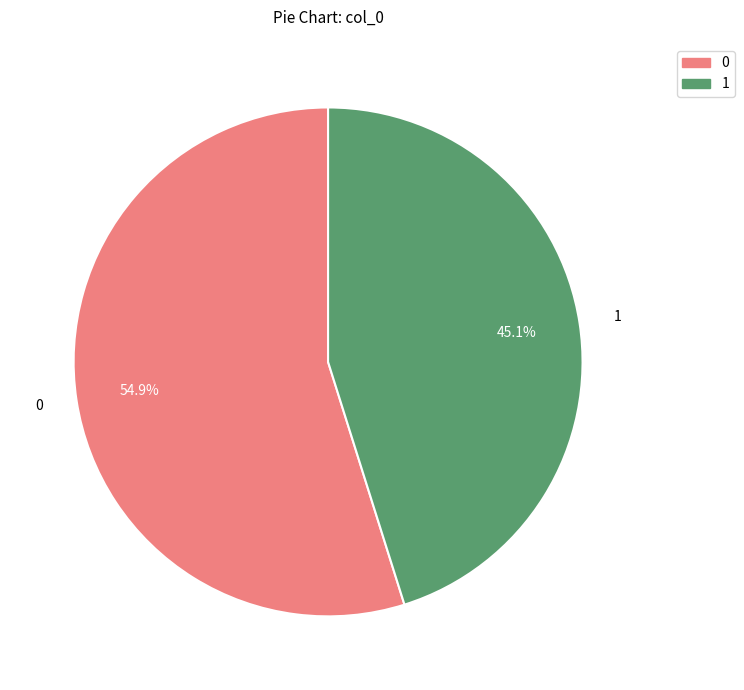

Is there a majority slice in this chart?

Yes